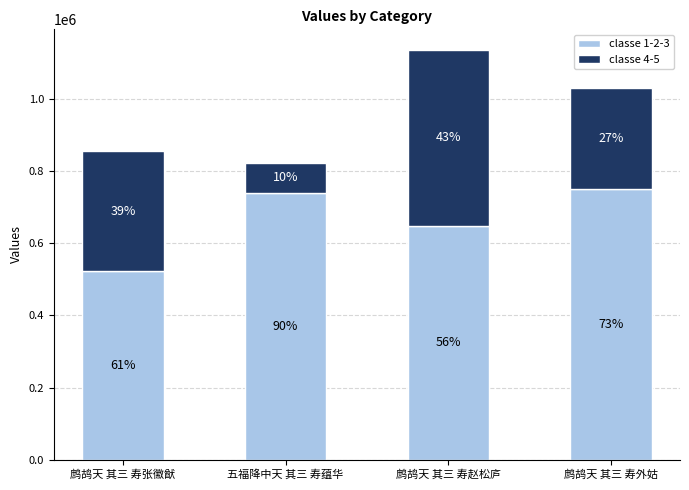

What is the approximate value of classe 1-2-3 at 鹧鸪天 其三 寿赵松庐?

648238.8